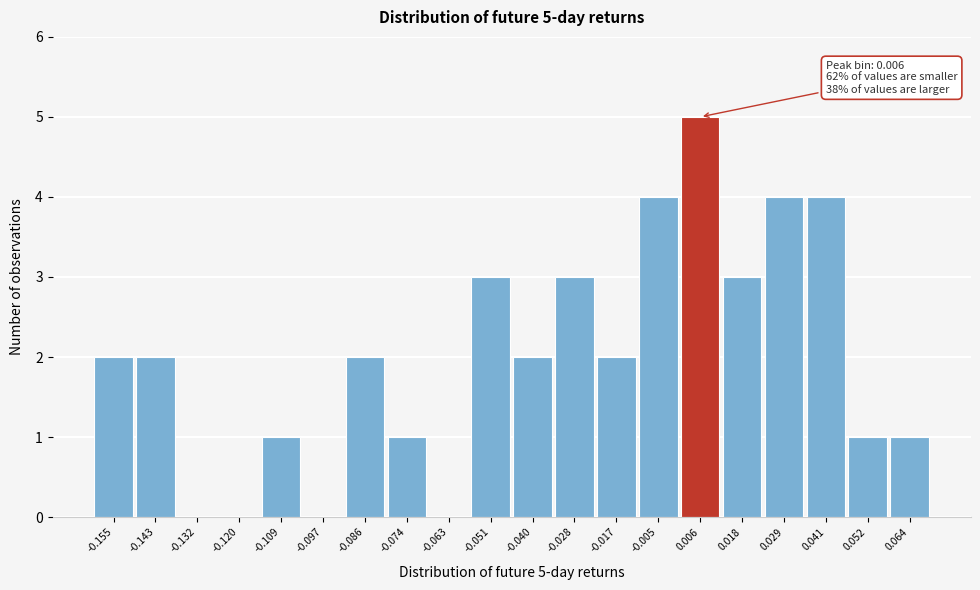

Which range on the x-axis has the tallest bar?

0.000 to 0.012